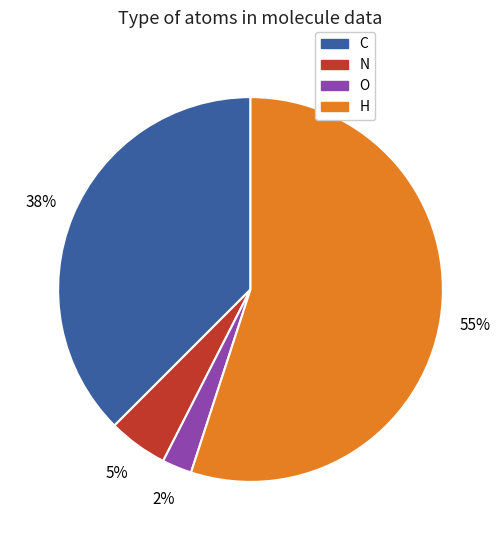

True or false: N accounts for 1% of the total.

False